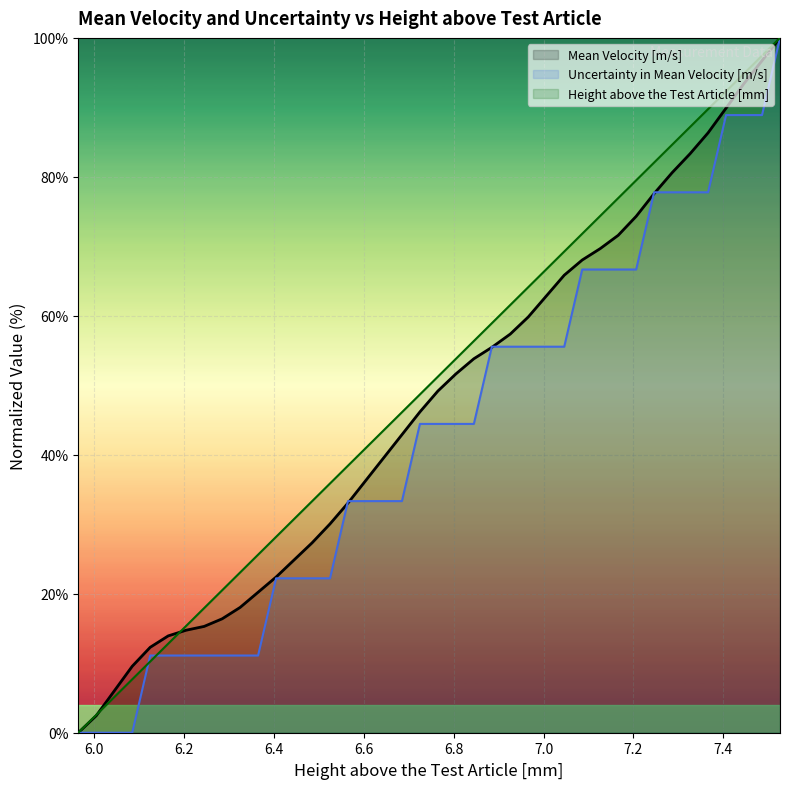

Between 7.4 and 26, which series saw the biggest shift?

Mean Velocity [m/s]